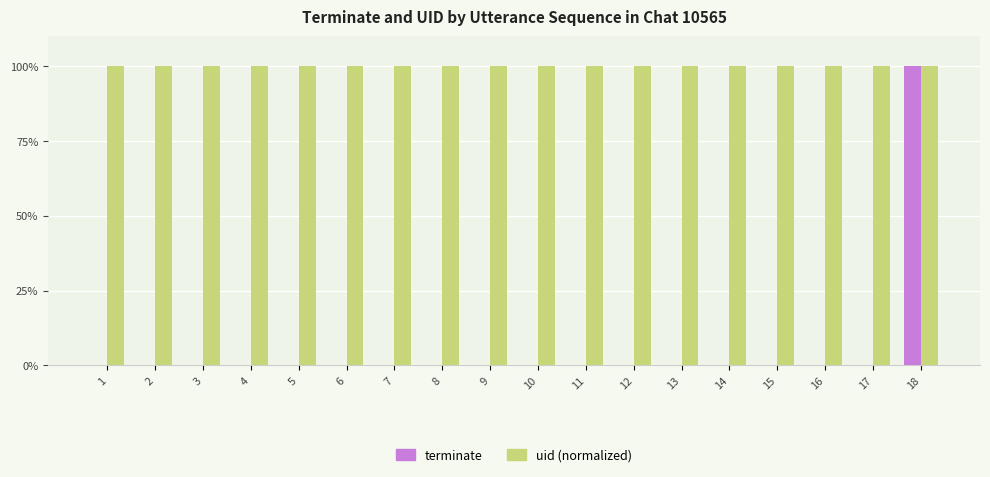

What is the total value across all series at 1?

1